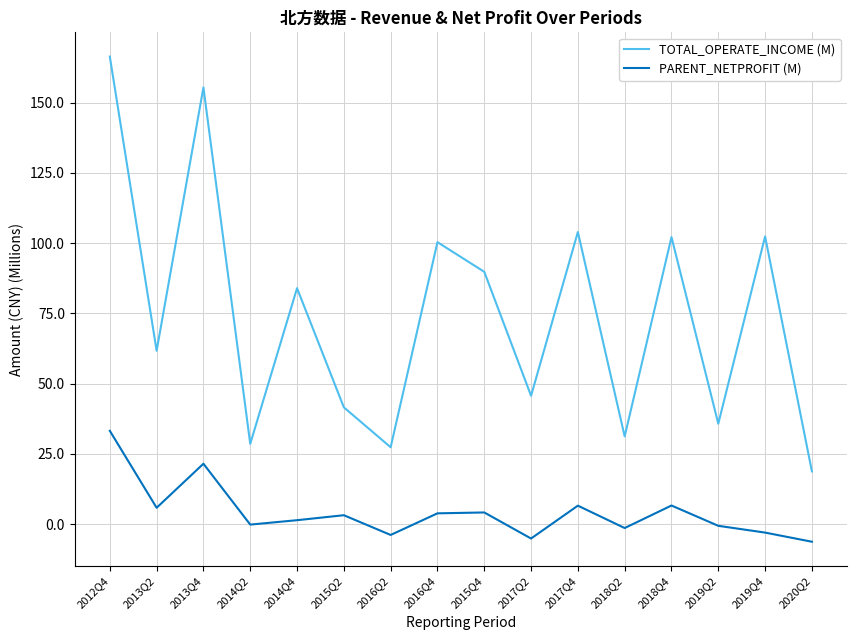

Which series changed the most between 2014Q4 and 2019Q2?

TOTAL_OPERATE_INCOME (M)